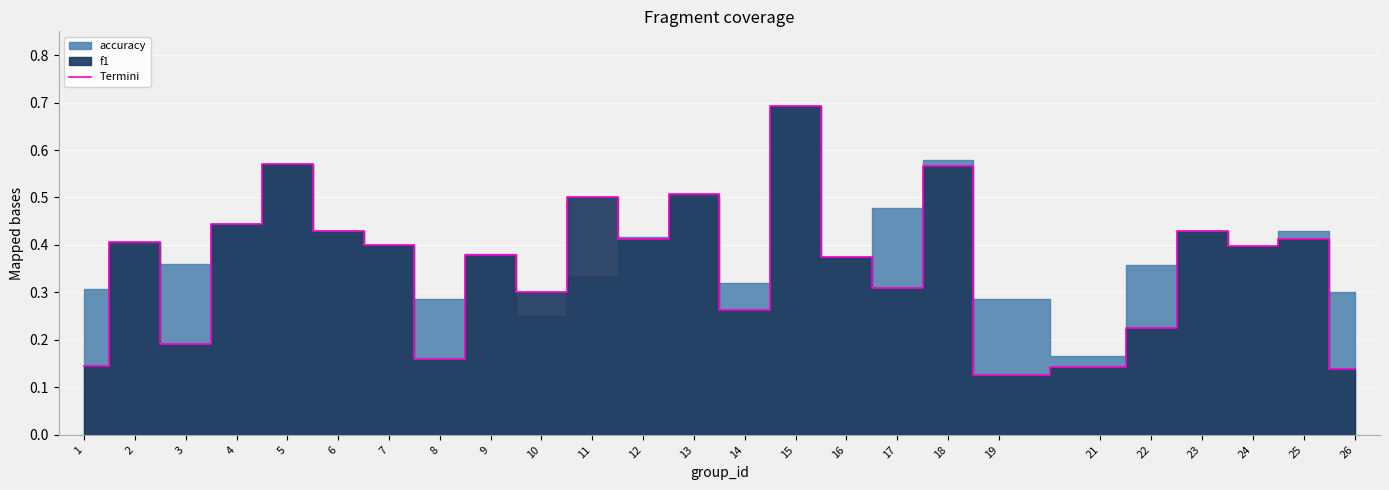

The chart shows a value of 0.6 at 6. True or false?

False